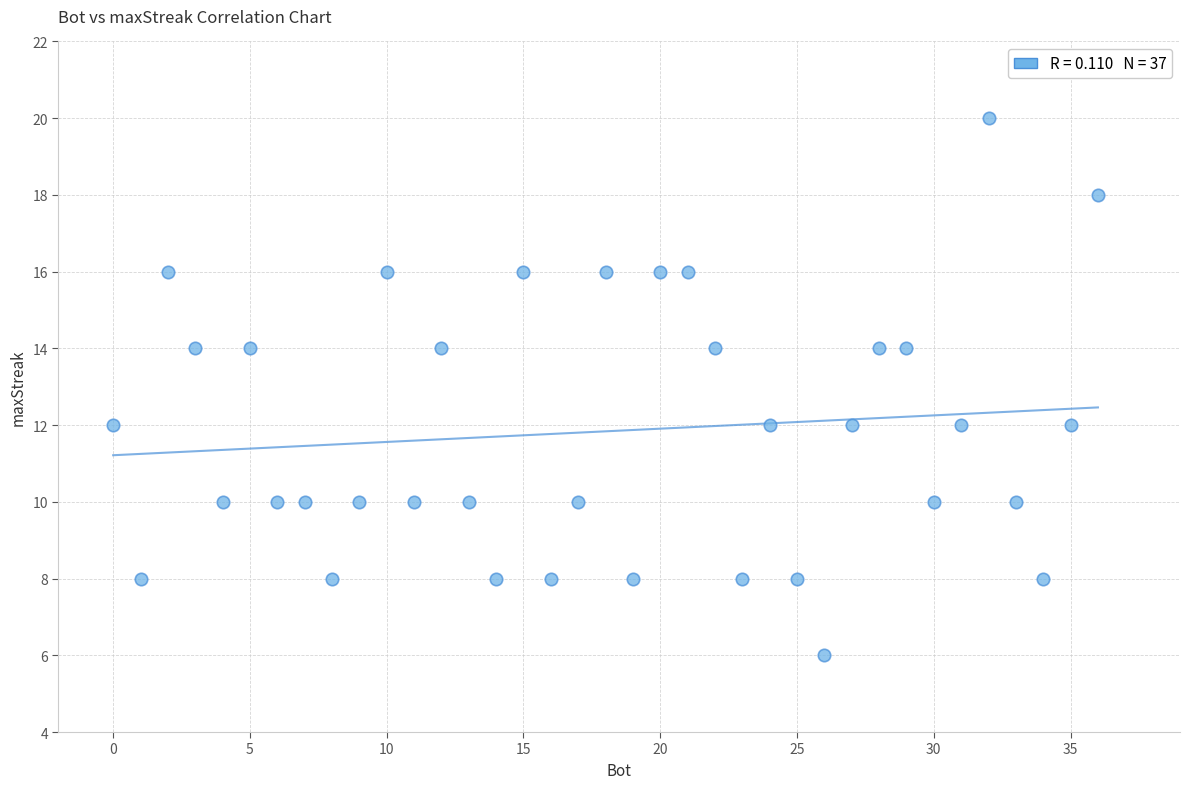

What is the range of X values (max minus min)?

36